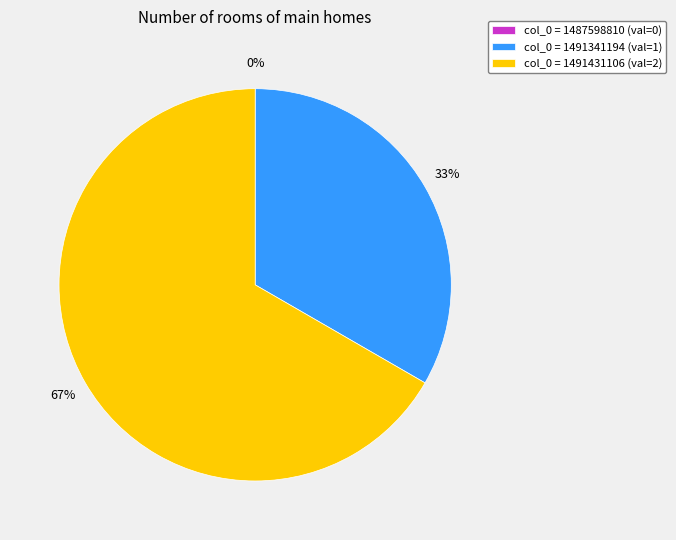

What percentage is the col_0=1491341194 slice, to the nearest percent?

33%